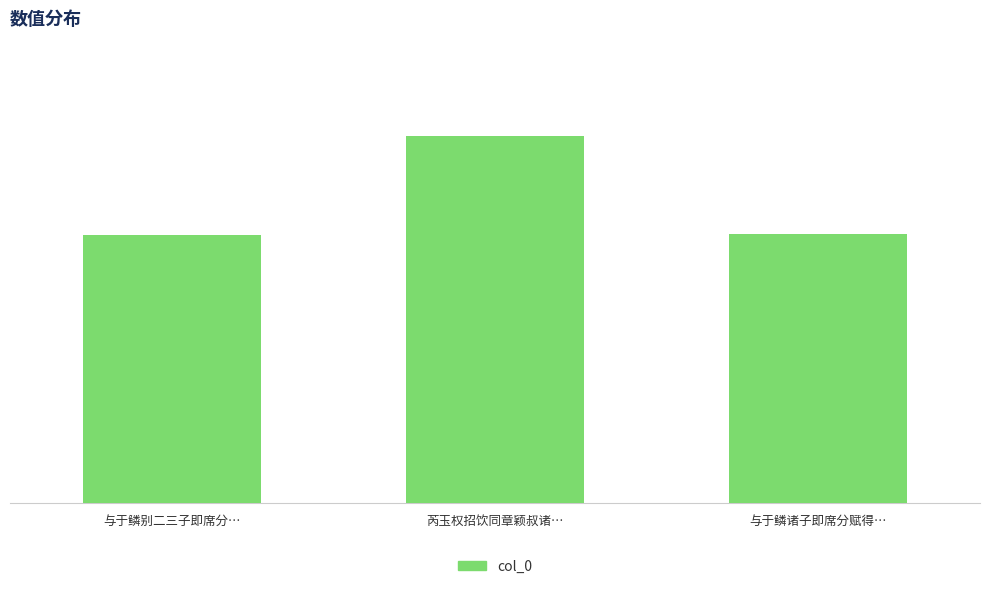

Which has a higher value, 与于鳞别二三子即席分… or 芮玉权招饮同章颖叔诸…?

芮玉权招饮同章颖叔诸…